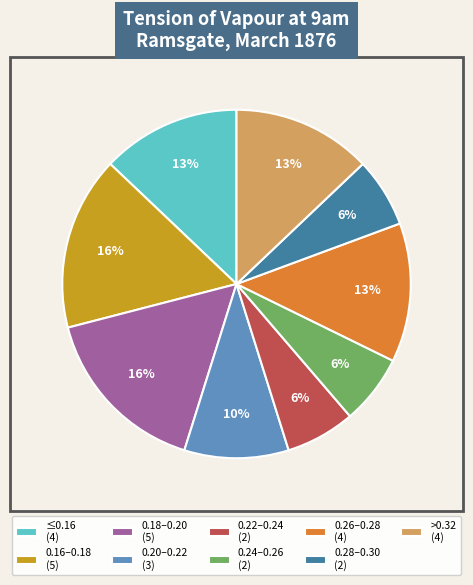

To the nearest percent, what is the combined percentage of 0.26–0.28 (4) and 0.24–0.26 (2)?

19%